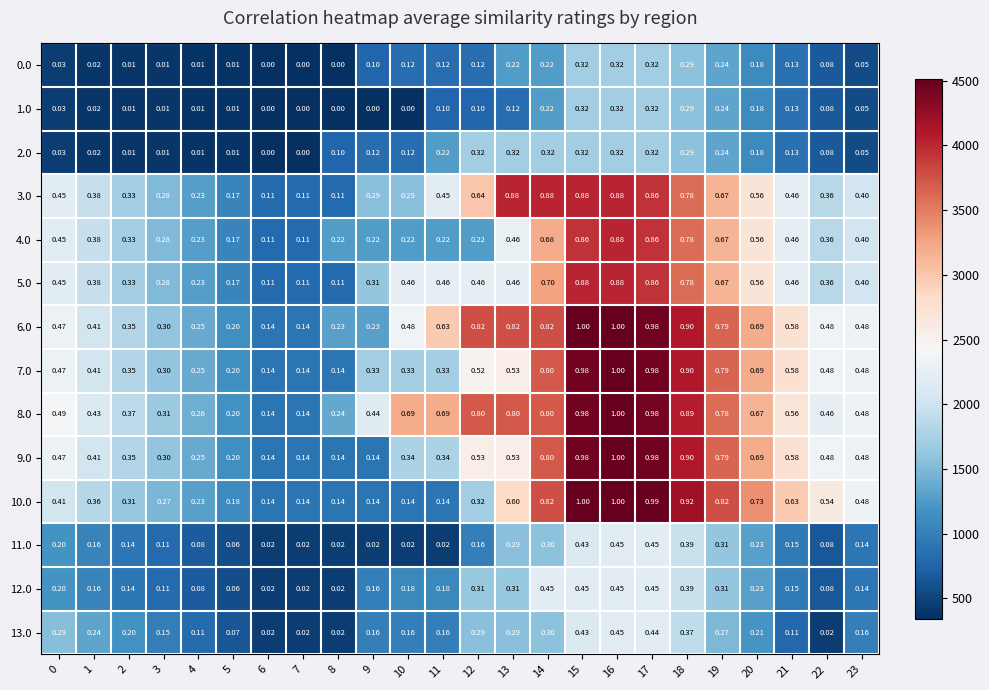

Is the value of 3.0 at 17 greater than the value of 7.0 at 14?

Yes